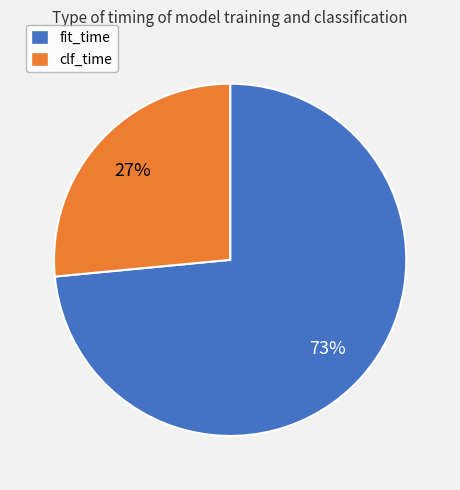

Combined, do clf_time and fit_time account for over 50%?

Yes